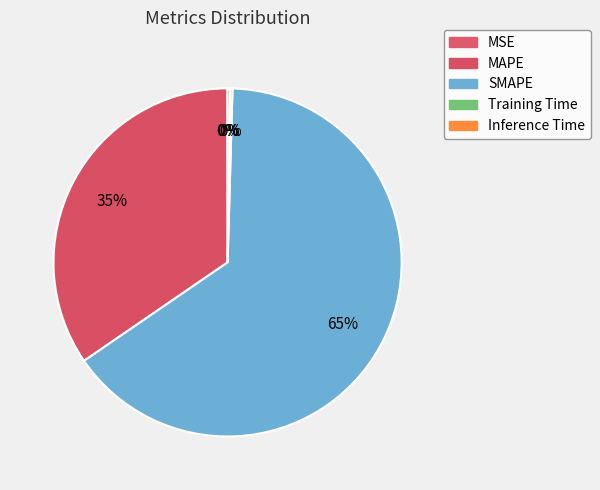

Which category accounts for the majority?

SMAPE